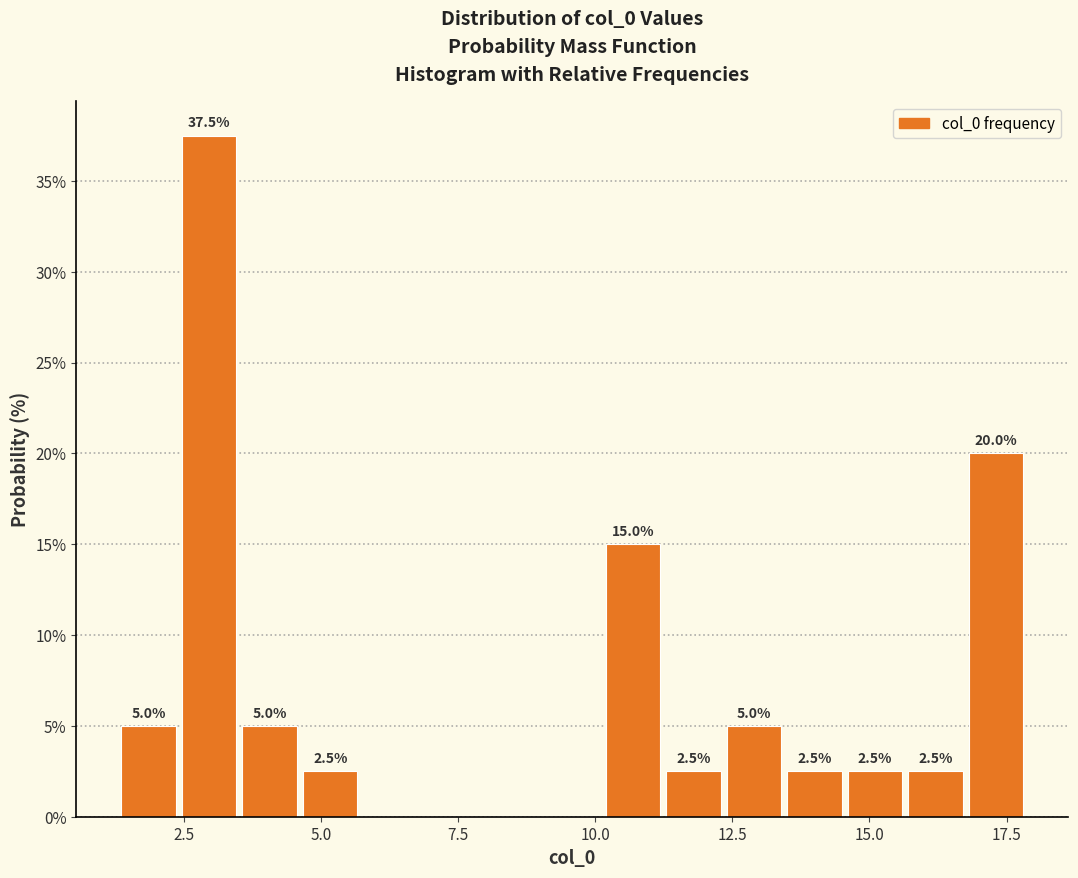

Read against the x-axis, roughly where is the centre of the tallest bar?

3.0